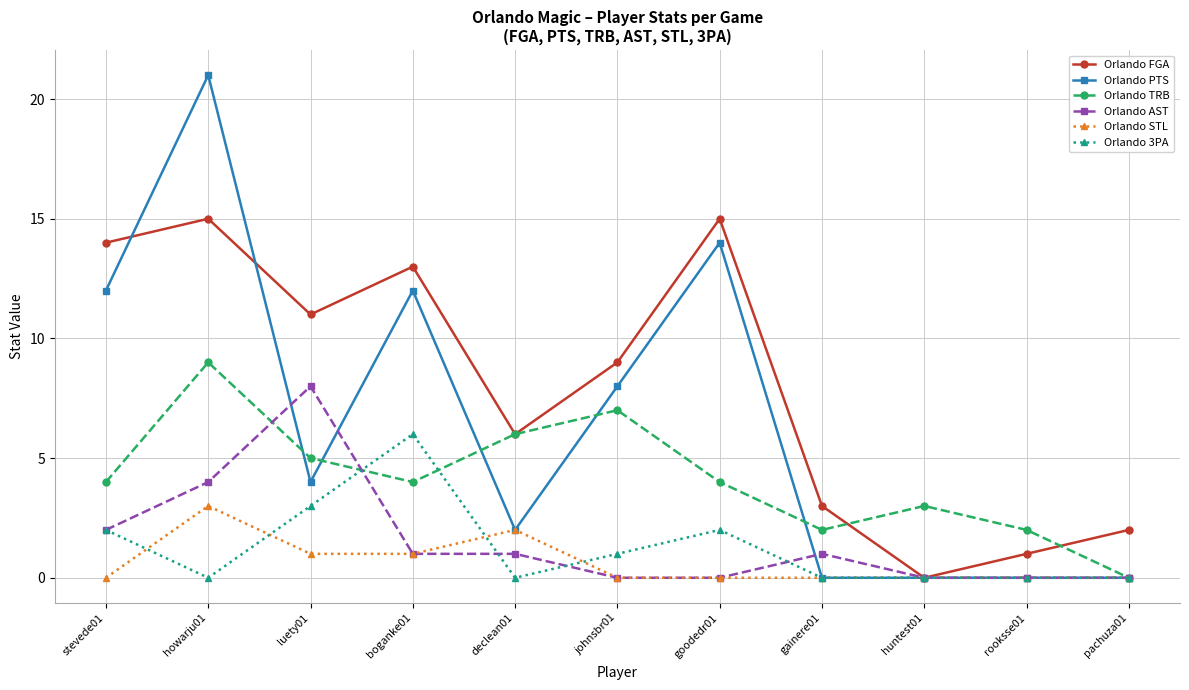

What is the sum of all Orlando 3PA values?

14